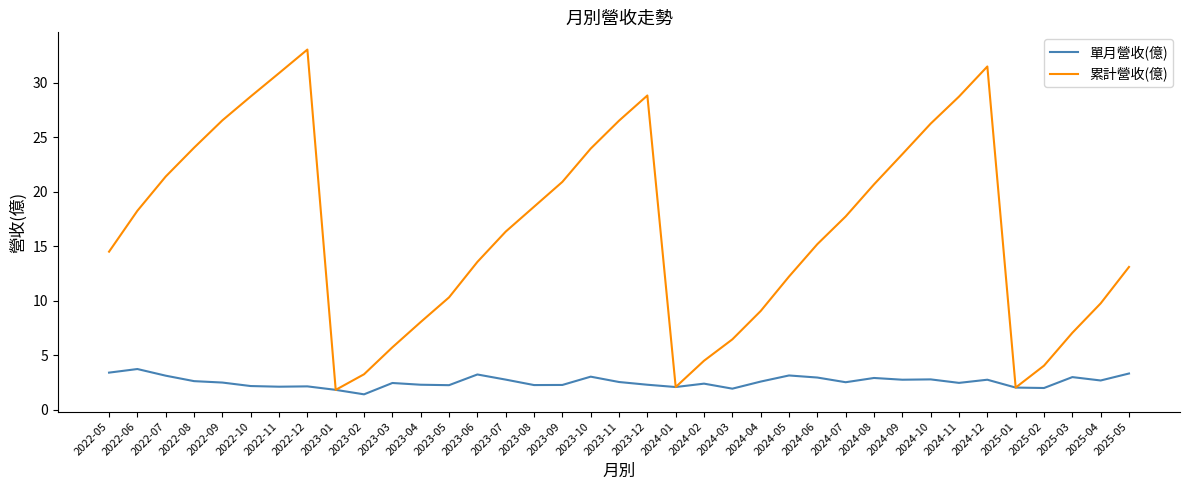

What is the maximum value shown in the chart?

33.0